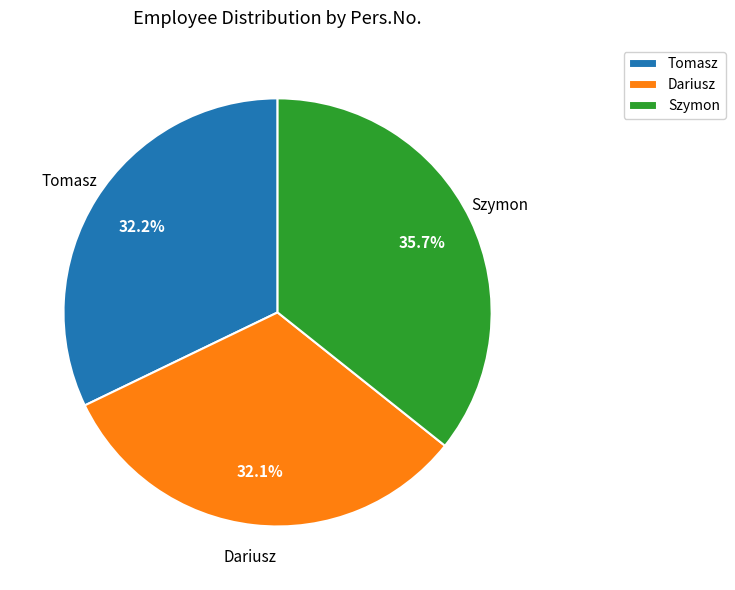

Which slice is the largest?

Szymon